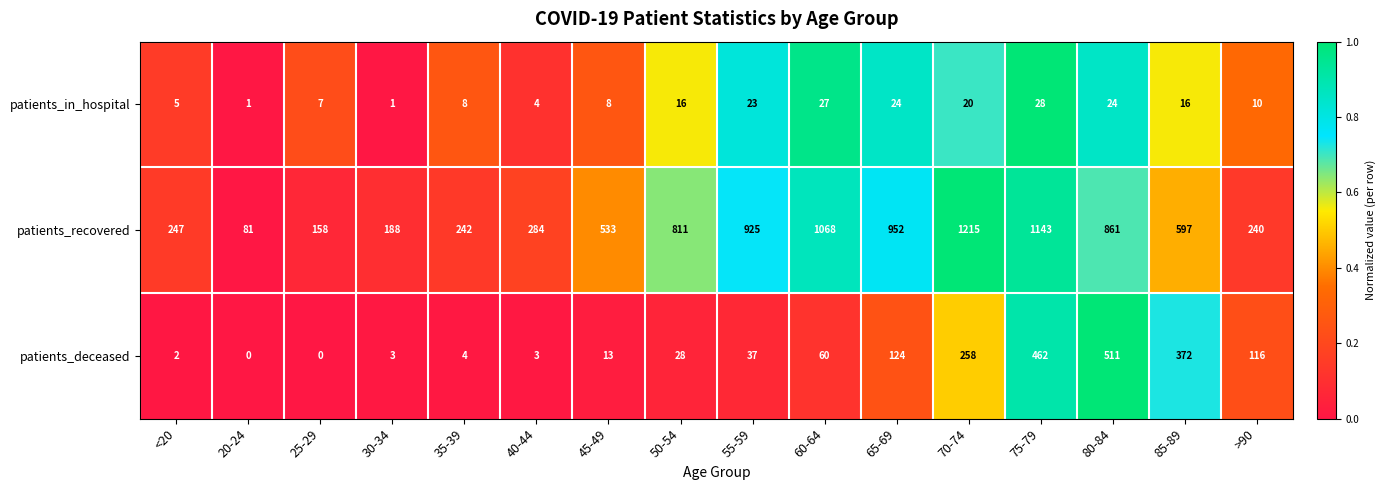

How many values in the patients_in_hospital series are below 16?

8